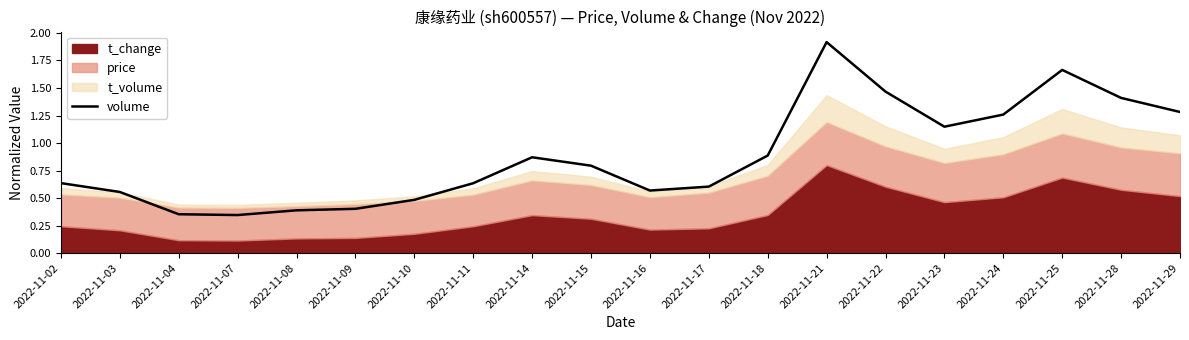

At which label is the value closest to 1?

2022-11-18